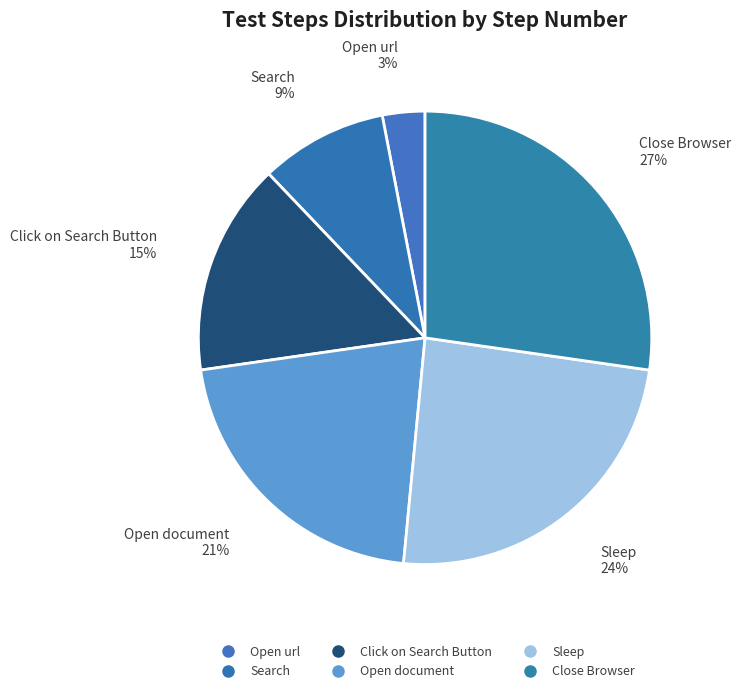

Count the number of slices in the pie.

6